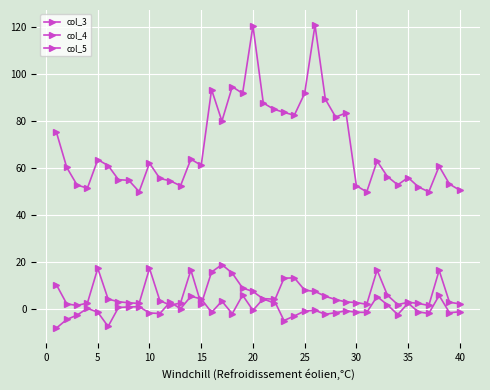

Count the number of categories in the chart.

40